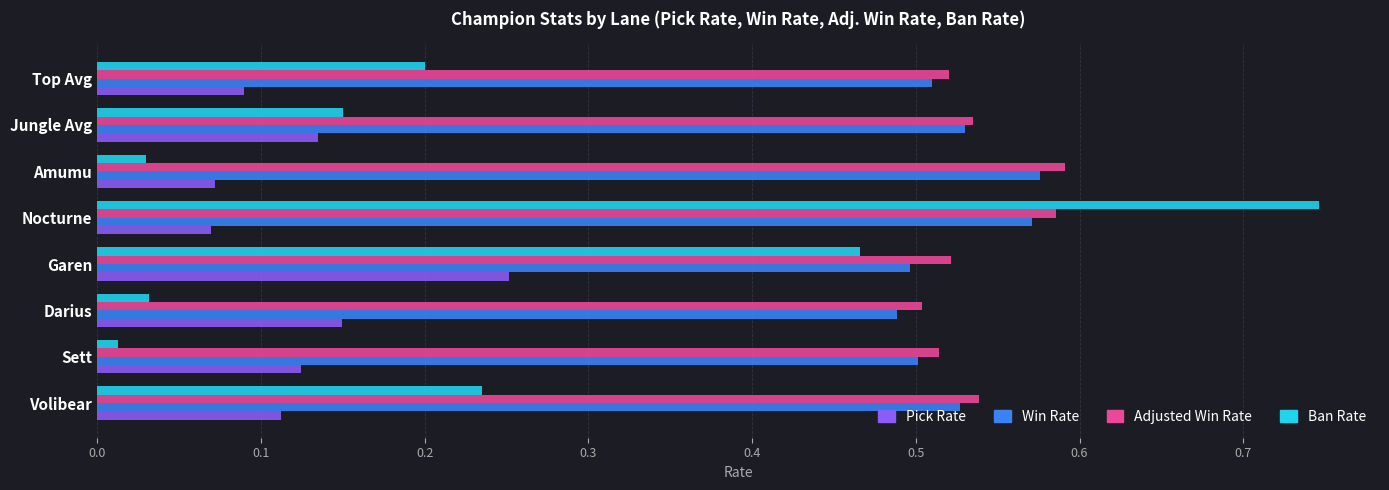

At which category is the sum across all series the highest?

Nocturne